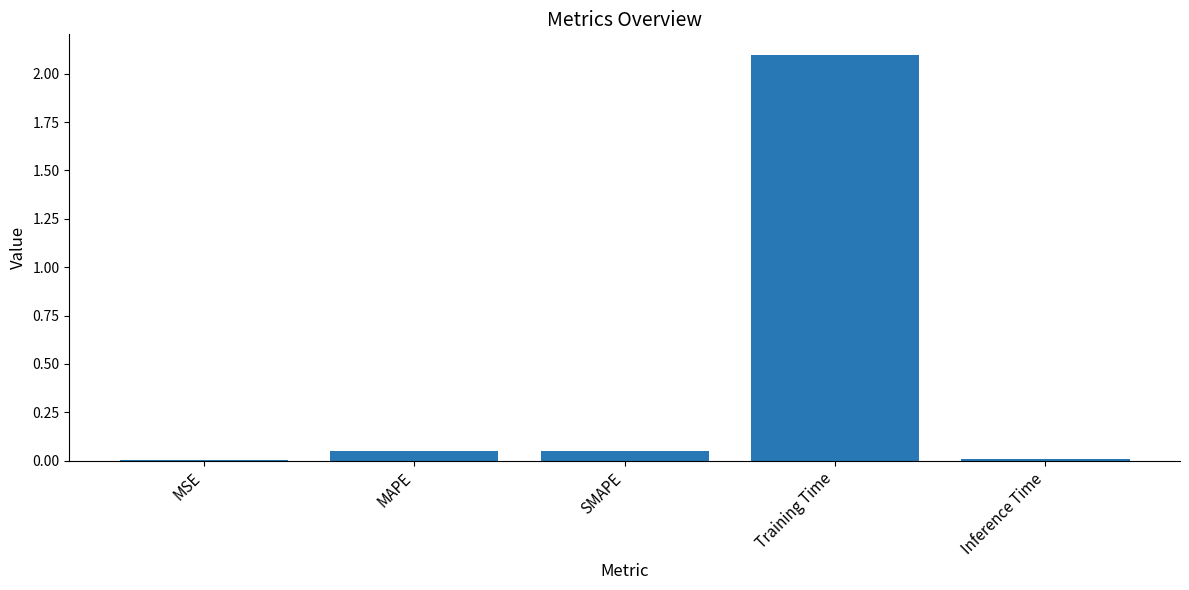

Is it true that the value at Training Time is 2.1?

True